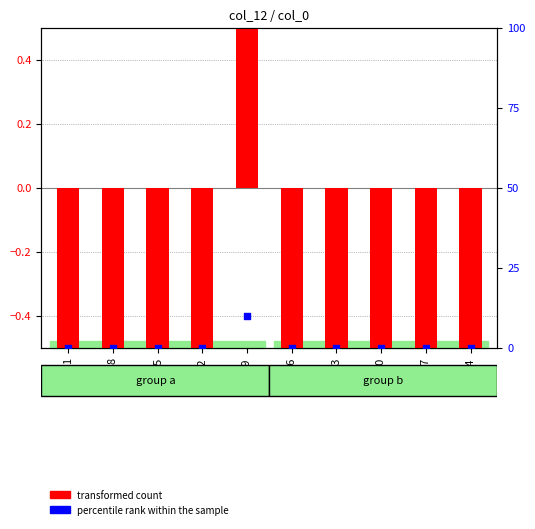

At how many categories does at least one series exceed 5?

1